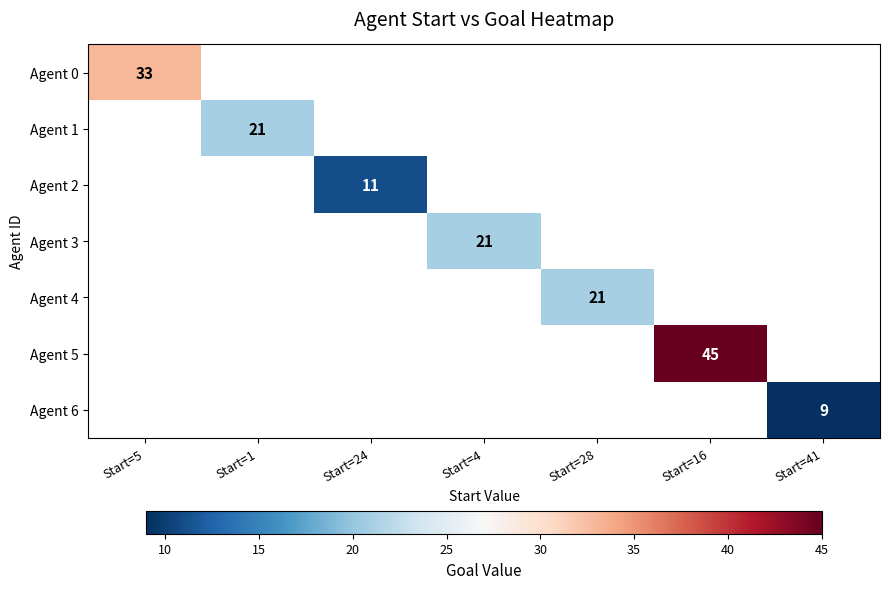

The value of Agent 6 at Start=41 is 14. True or false?

False